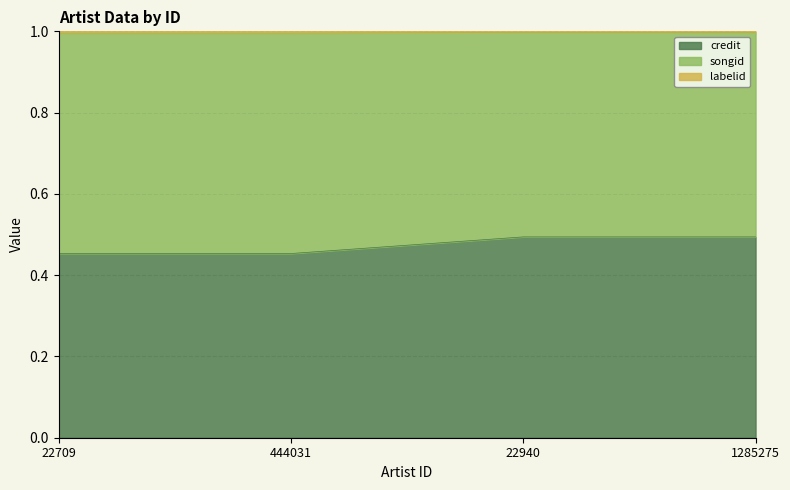

Is it true that credit equals 0.2 at 444031?

False